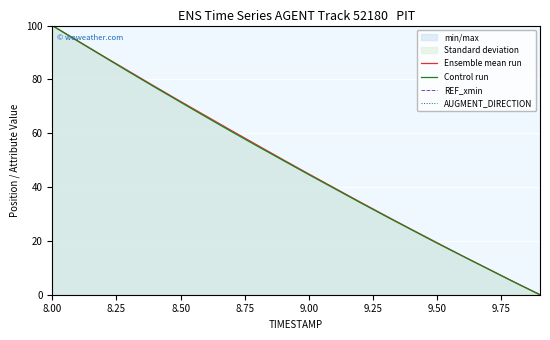

Rank the series by their maximum value, from lowest to highest.

REF_xmin, AUGMENT_DIRECTION, Ensemble mean run, Control run